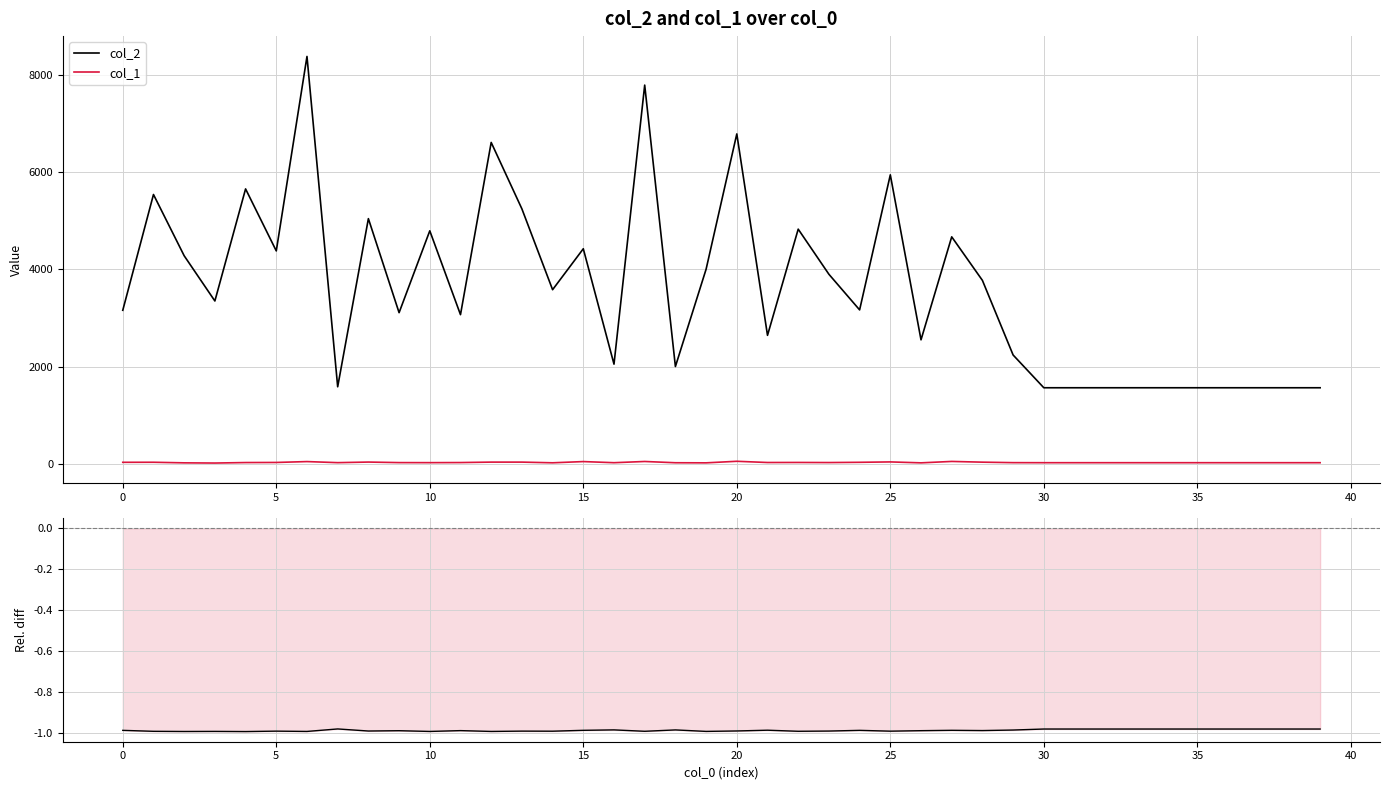

At which label does col_2 reach its minimum?

30